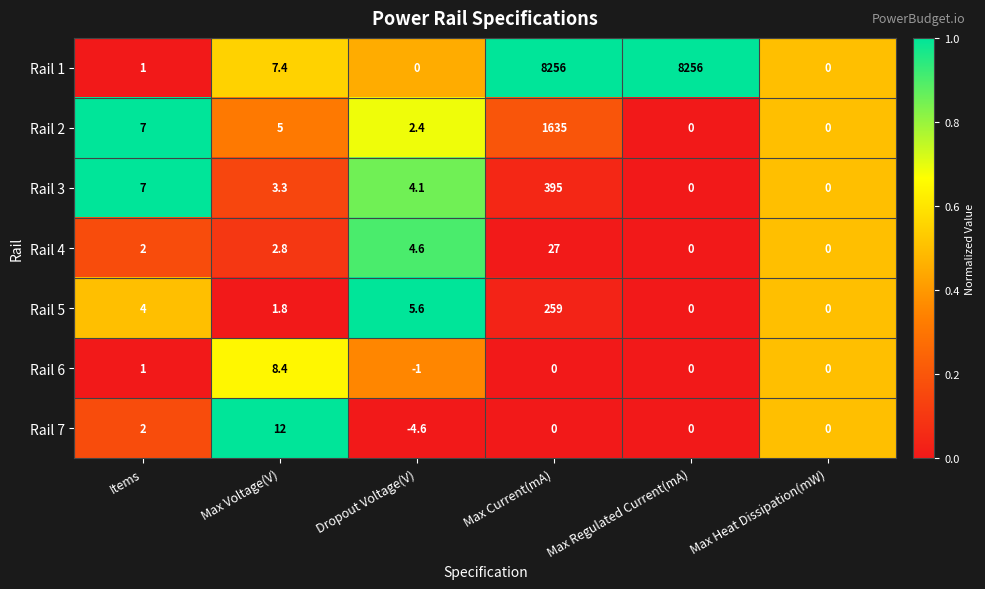

The value of Rail 3 at Max Heat Dissipation(mW) is 0.0. True or false?

True